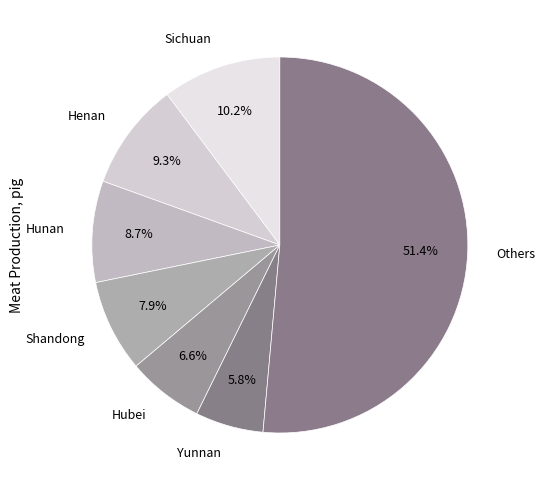

How many segments does this pie chart have?

7